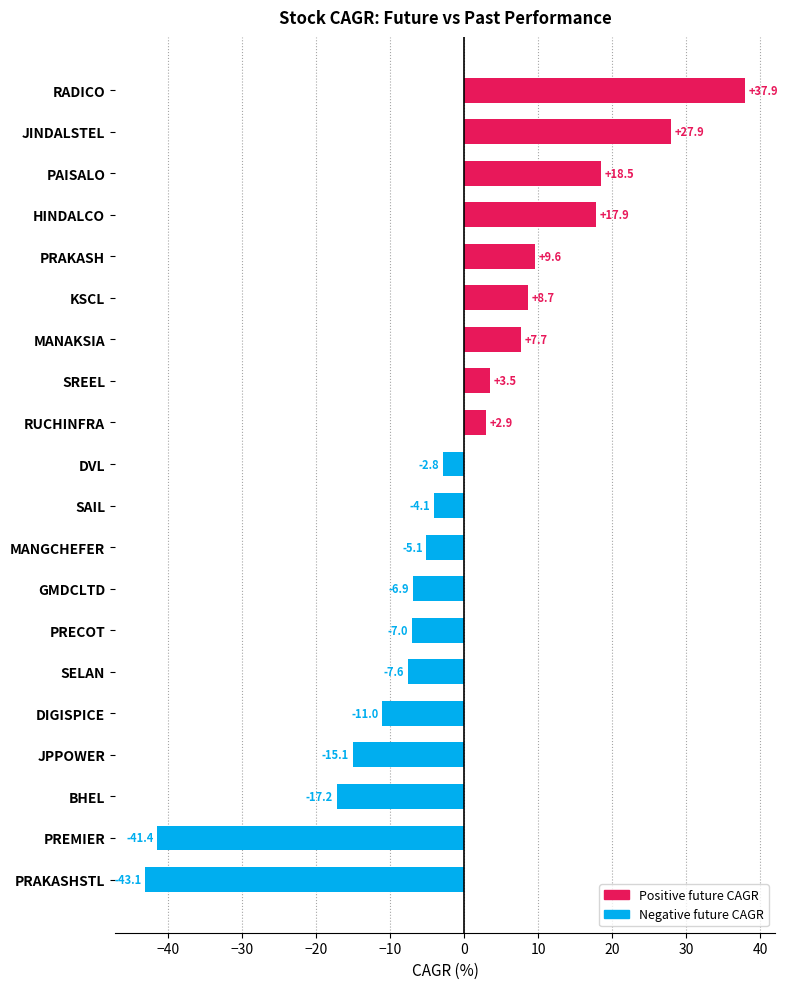

What is the sum of all values?

-26.7